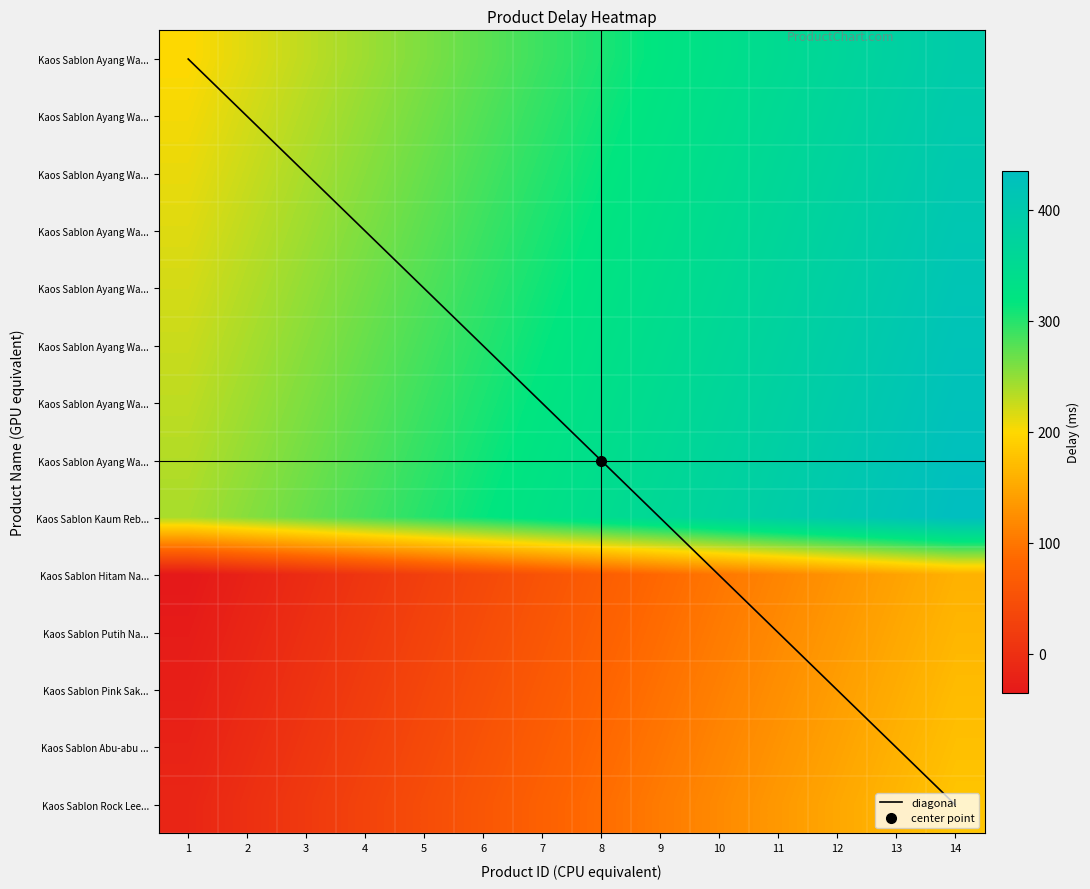

What is the smallest value displayed?

-35